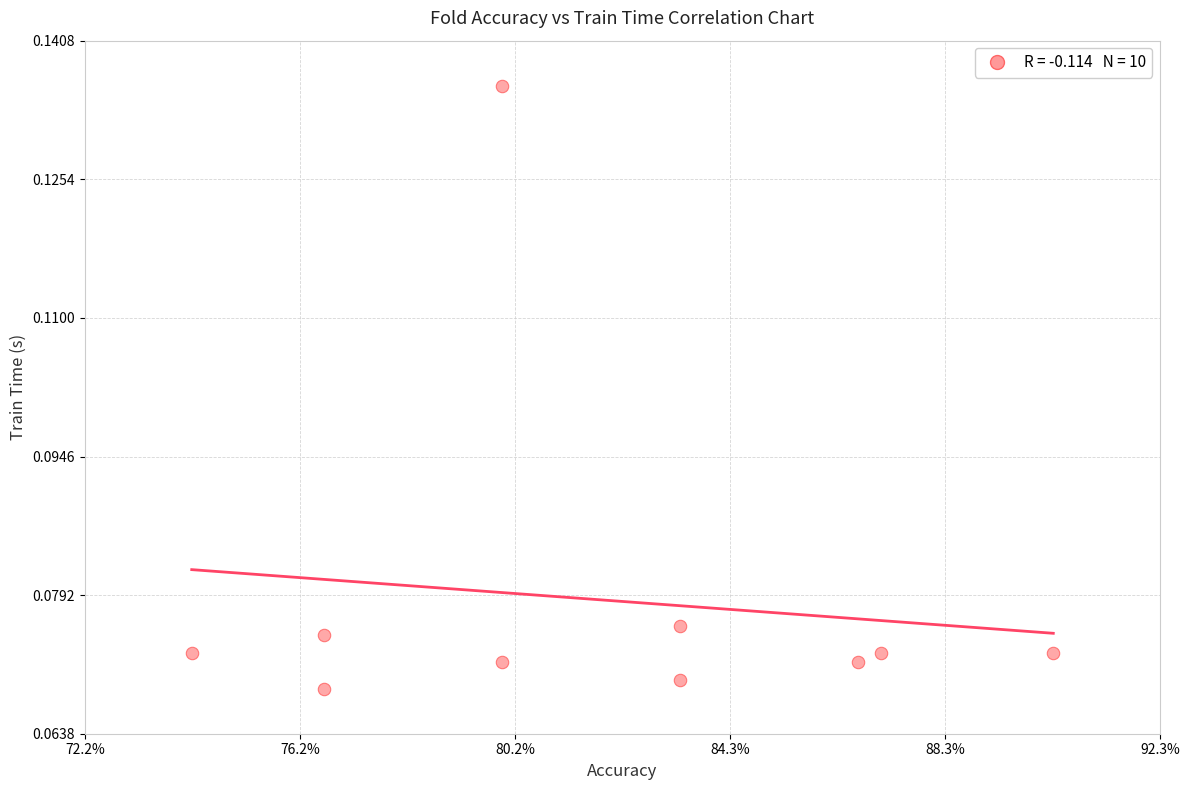

What is the average X value?

0.8